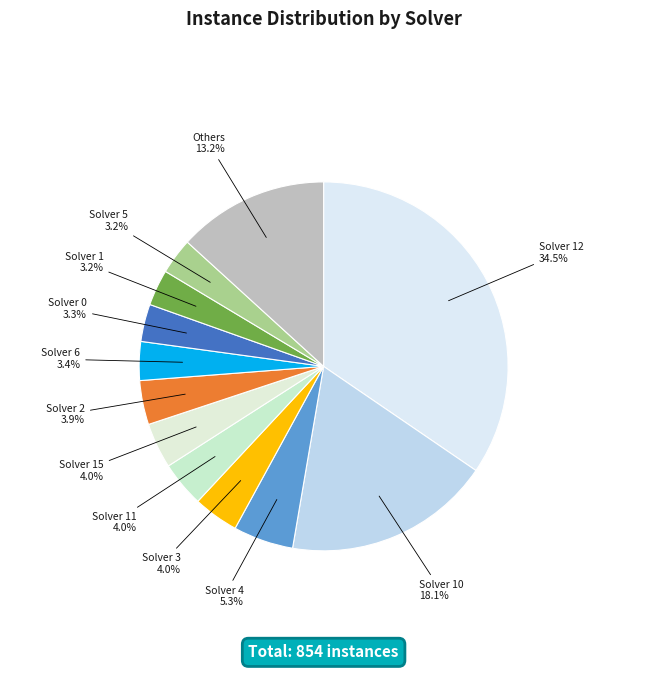

Is there any slice that represents more than half of the pie?

No